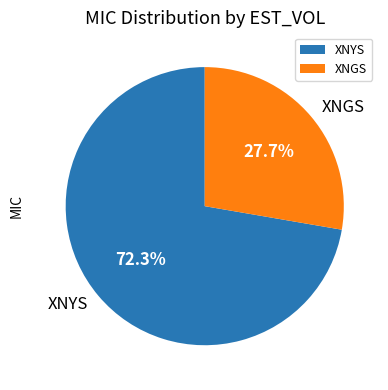

Does any single category account for the majority?

Yes